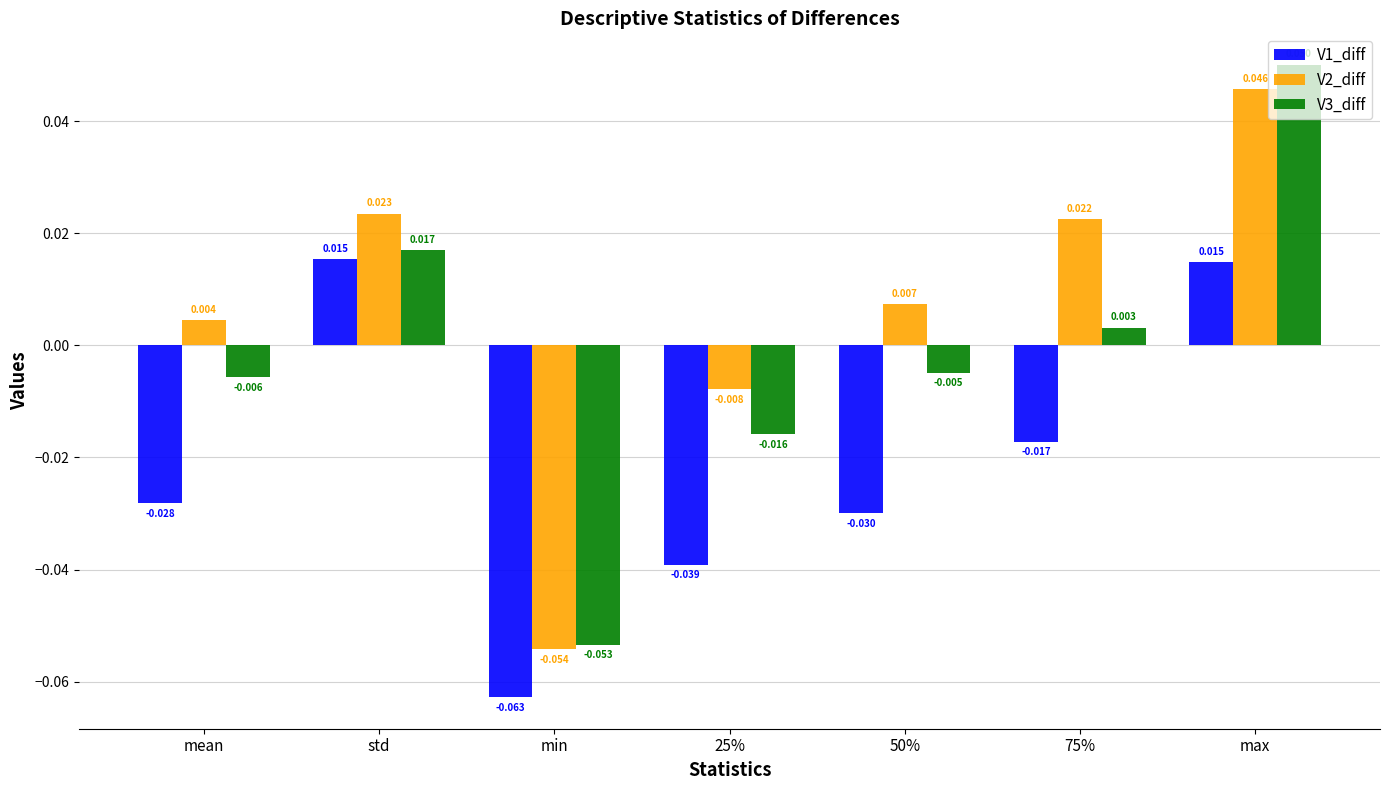

How many categories are shown in the chart?

7